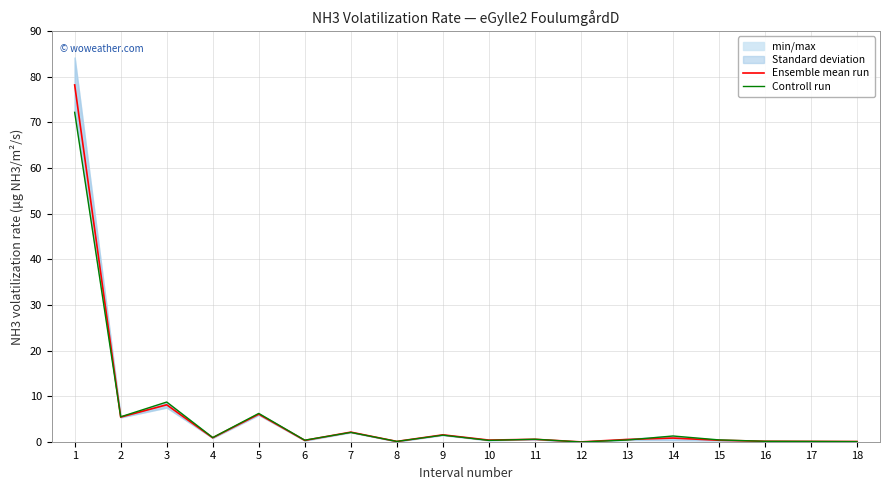

Rank the categories by Controll run value from highest to lowest.

1, 3, 5, 2, 7, 9, 14, 4, 11, 15, 13, 6, 10, 16, 17, 8, 18, 12